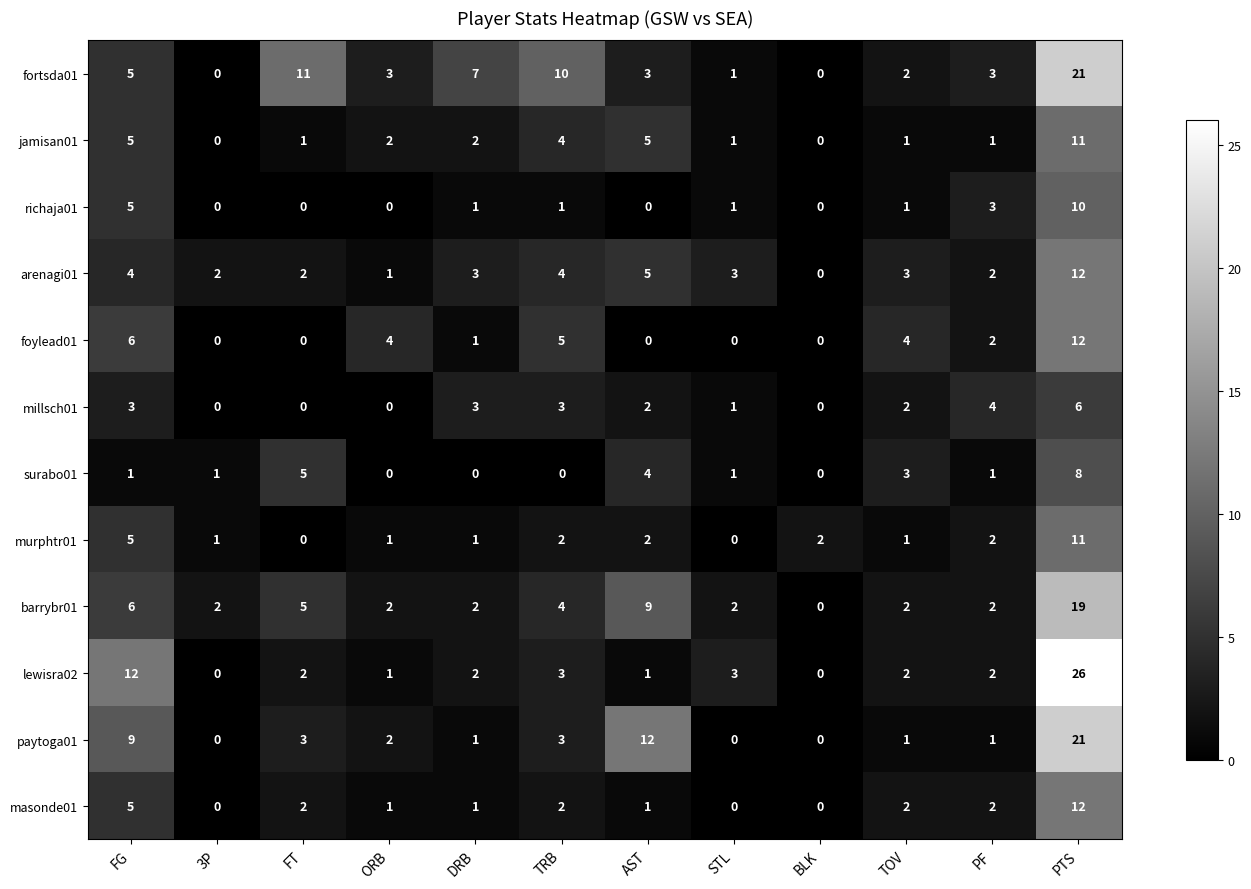

What is the difference between the highest and lowest values at FT?

11